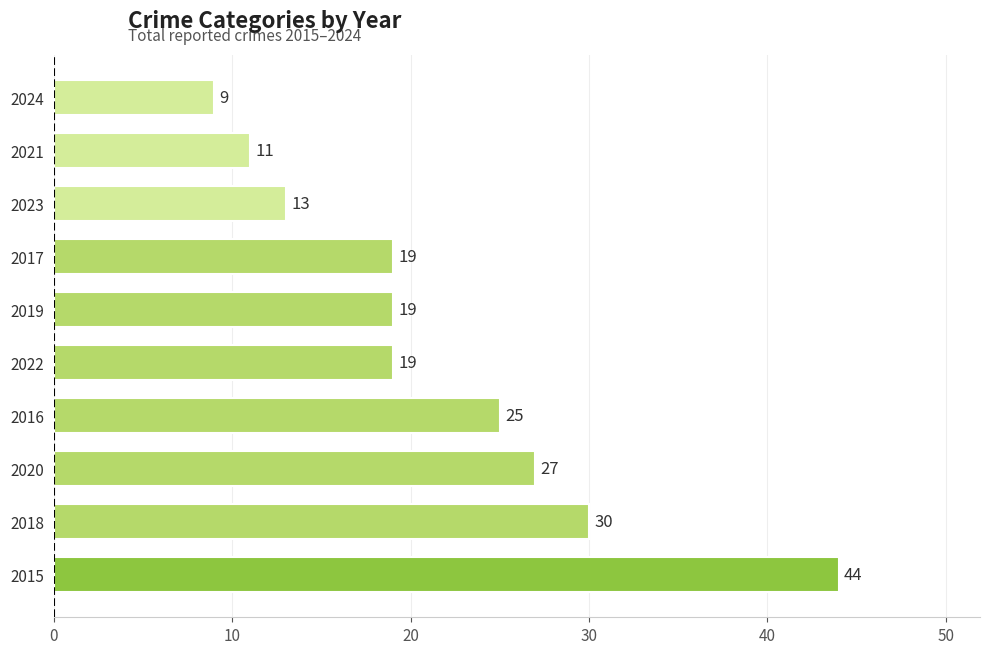

What is the approximate value at 2016?

25